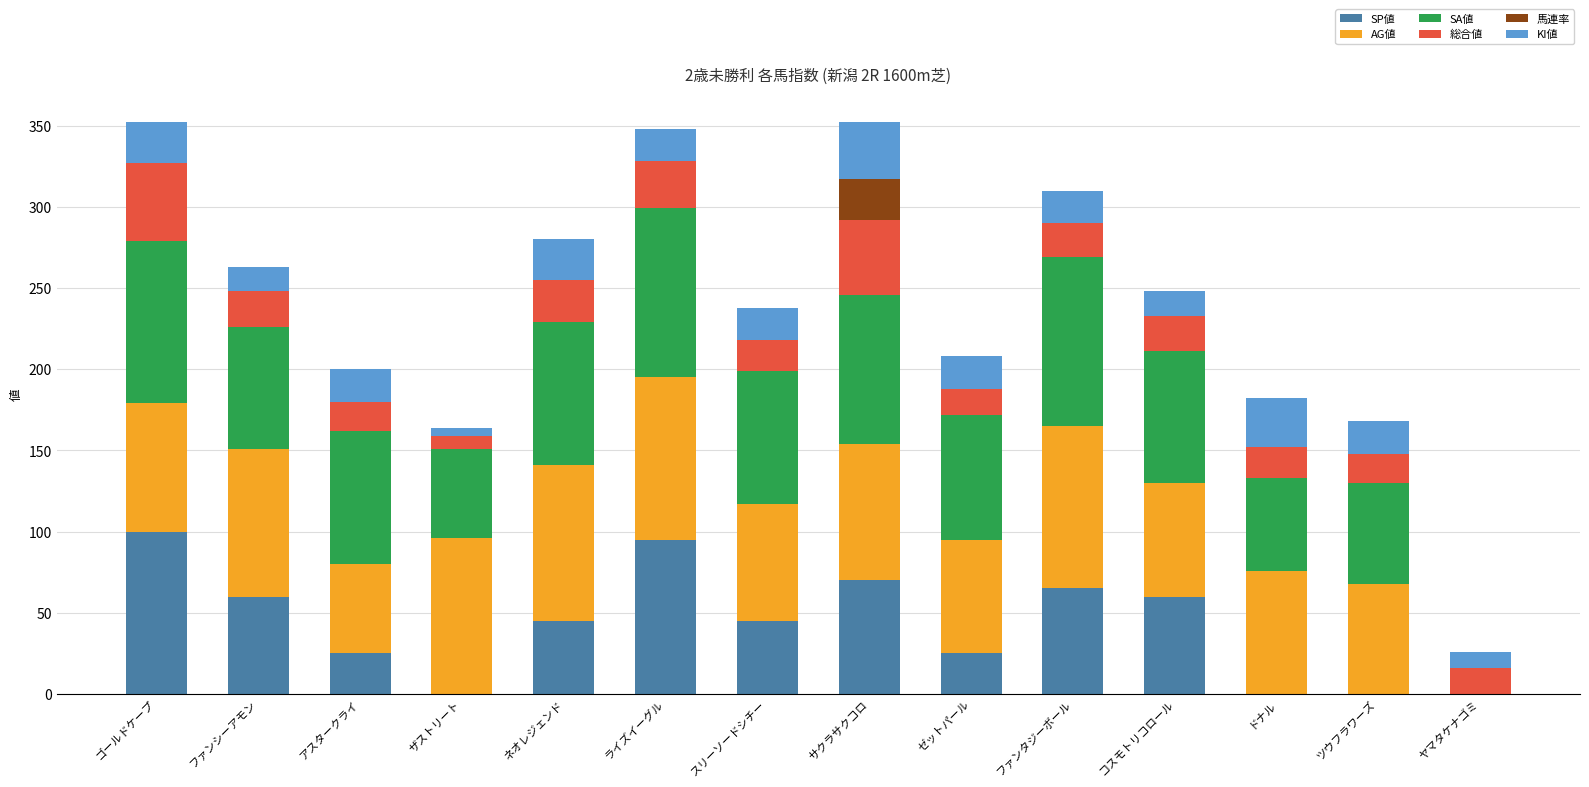

What is the total value across all series at サクラサクコロ?

352